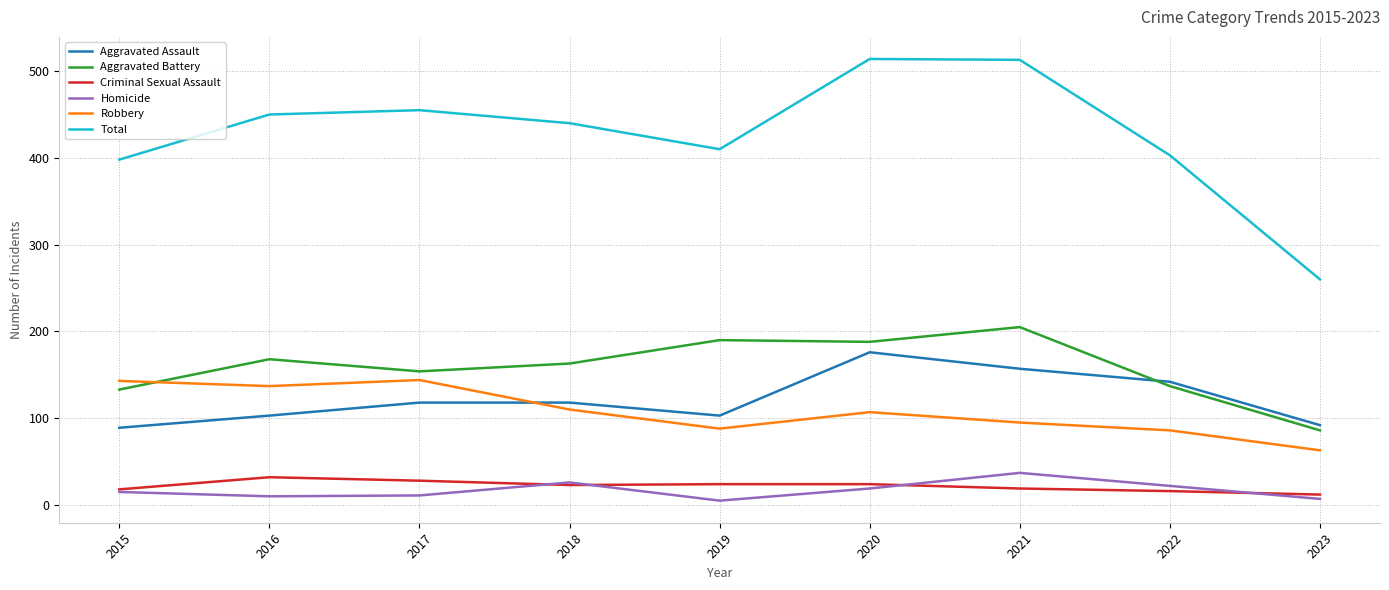

What is the difference between the maximum and minimum values in the Aggravated Battery series?

119